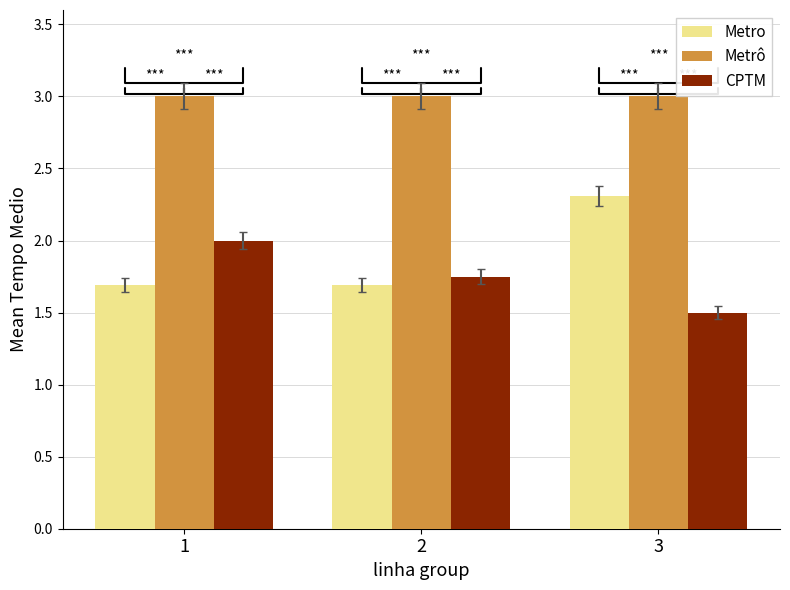

What is the approximate value of CPTM at 3?

1.5